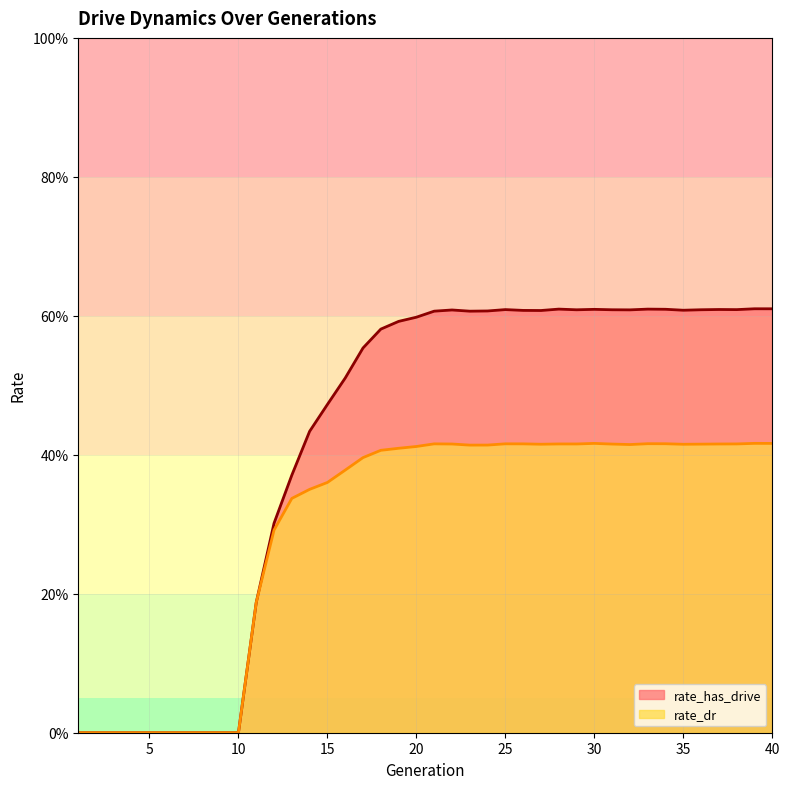

The rate_has_drive series shows 0.5 at 15. True or false?

True